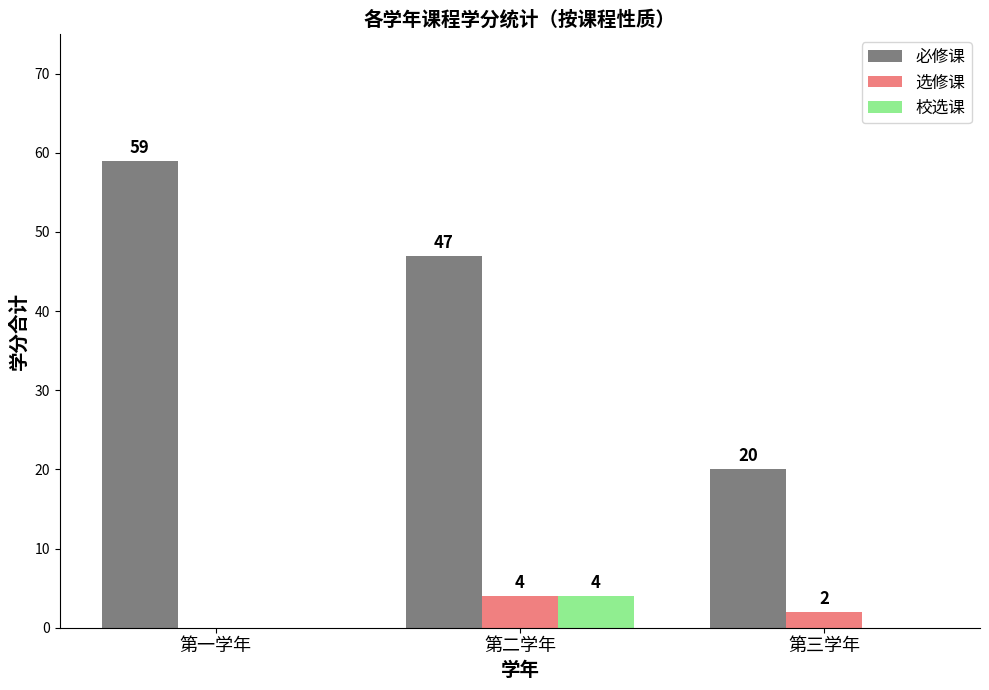

What is the sum of all 必修课 values?

126